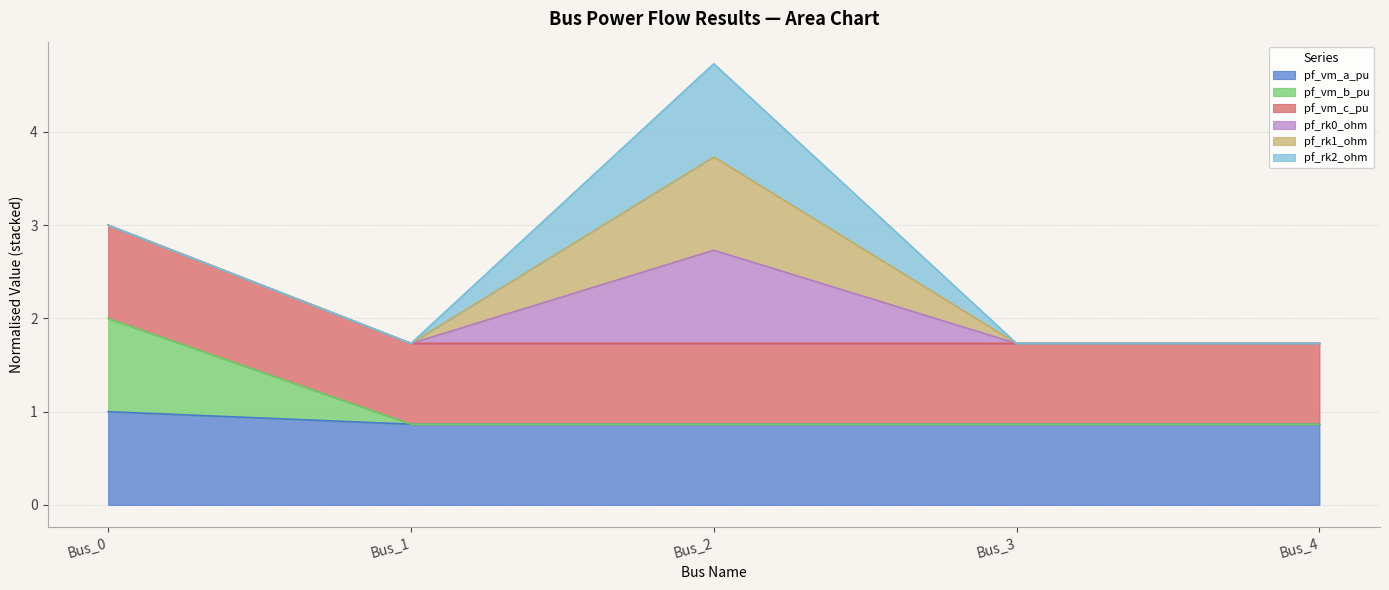

Does the chart have visible grid lines?

Yes